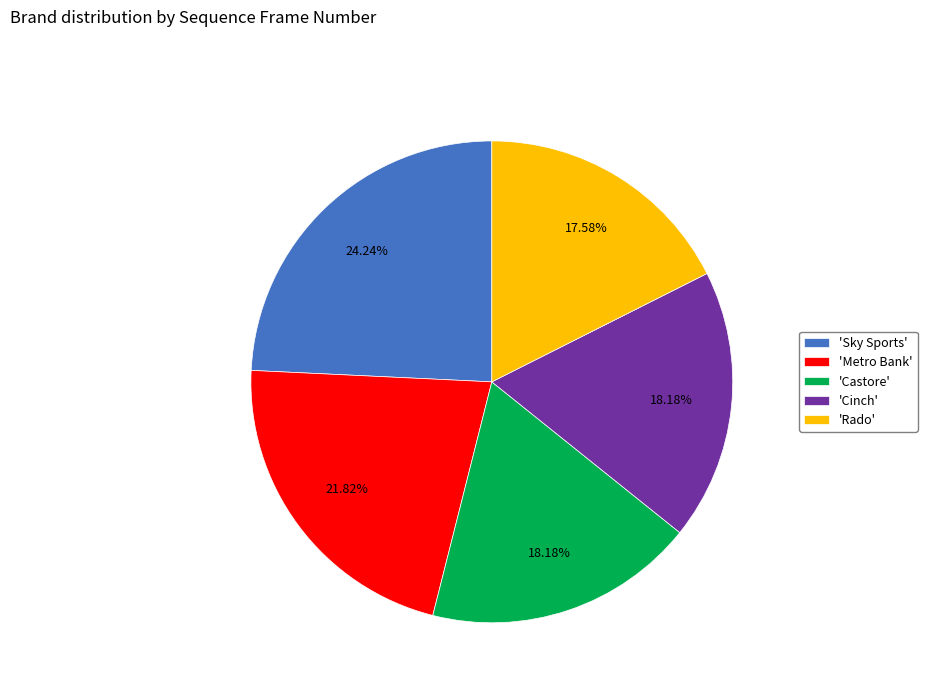

Is the sum of 'Rado' and 'Castore' greater than half?

No